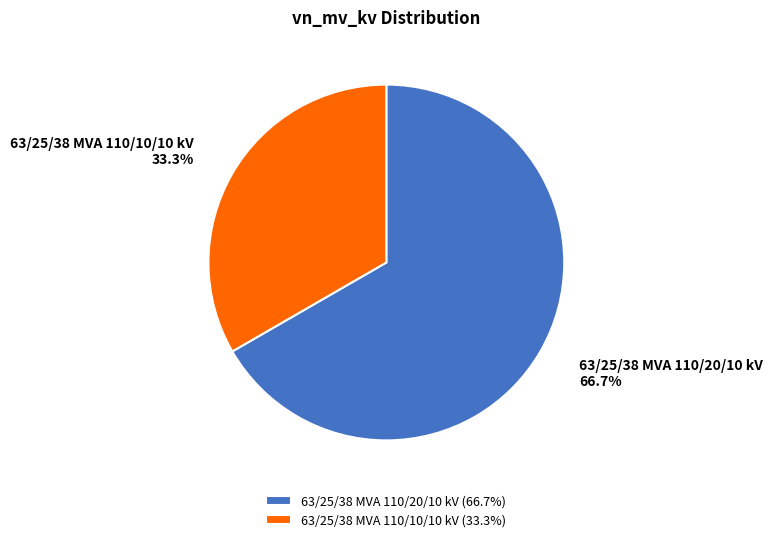

Which slice is the smallest?

63/25/38 MVA 110/10/10 kV